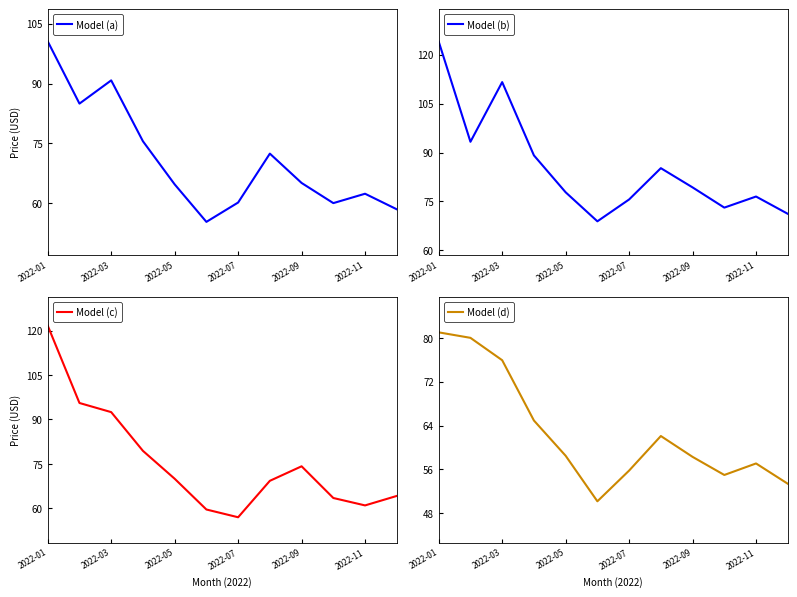

What is the greatest value displayed?

124.0